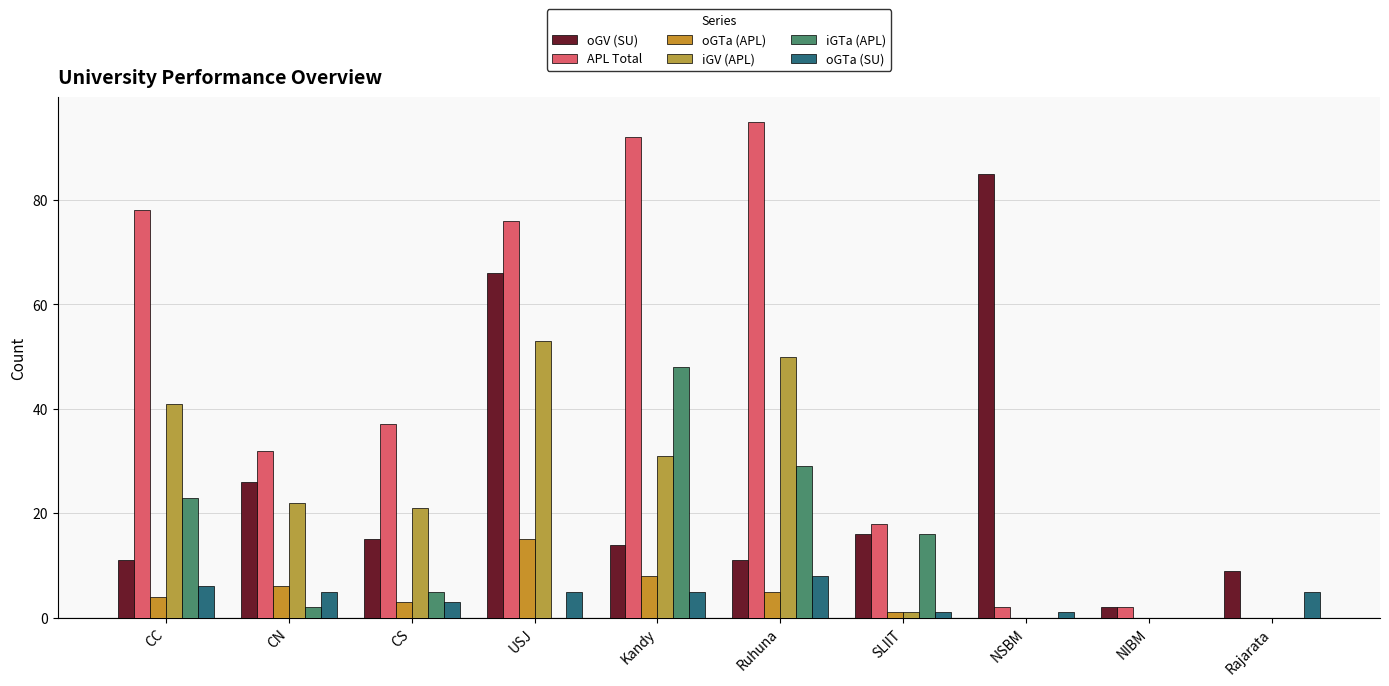

How many values in APL Total are above zero?

9